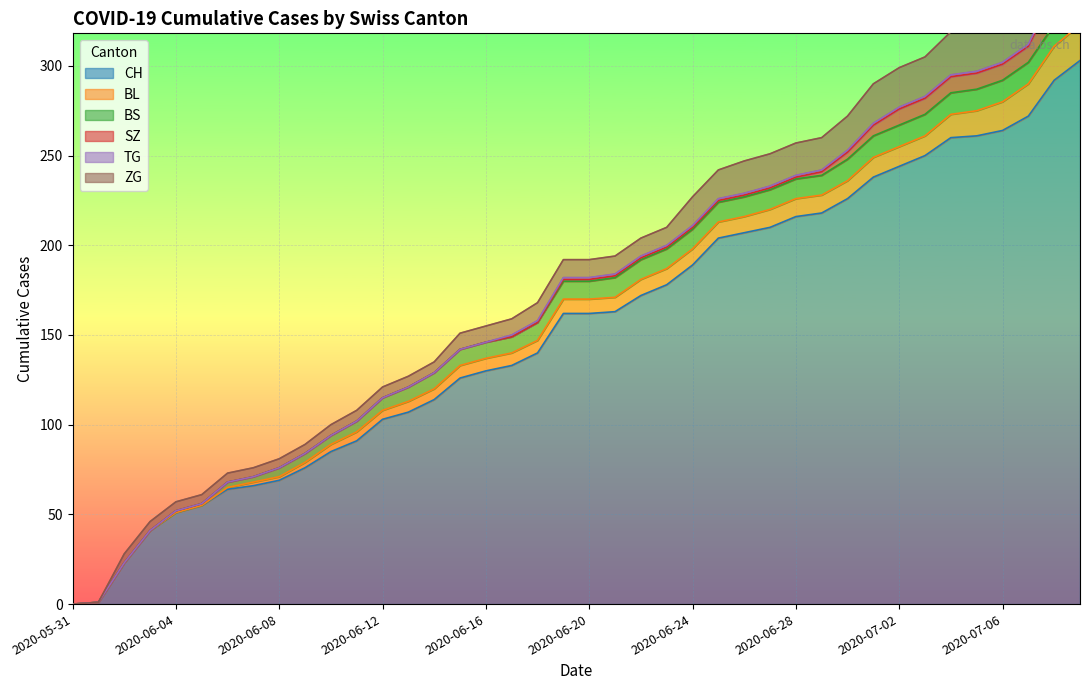

Rank the categories by BS value from highest to lowest.

2020-06-30, 2020-07-01, 2020-07-02, 2020-07-03, 2020-07-04, 2020-07-05, 2020-07-06, 2020-07-07, 2020-07-08, 2020-07-09, 2020-06-21, 2020-06-22, 2020-06-23, 2020-06-24, 2020-06-25, 2020-06-26, 2020-06-27, 2020-06-28, 2020-06-29, 2020-06-18, 2020-06-19, 2020-06-20, 2020-06-14, 2020-06-15, 2020-06-16, 2020-06-17, 2020-06-13, 2020-06-12, 2020-06-11, 2020-06-08, 2020-06-09, 2020-06-10, 2020-06-06, 2020-06-07, 2020-06-04, 2020-06-05, 2020-05-31, 2020-06-01, 2020-06-02, 2020-06-03